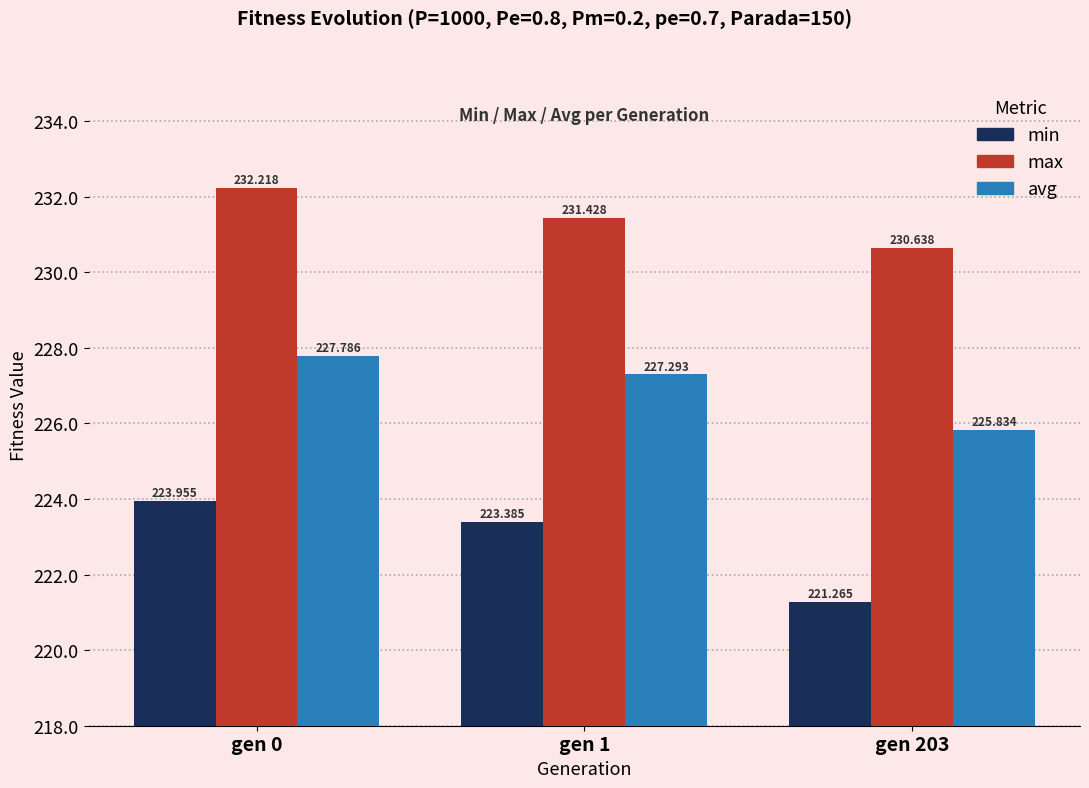

Reading left to right, what are all the values shown in this chart?

min: 224.0	223.4	221.3
max: 232.2	231.4	230.6
avg: 227.8	227.3	225.8